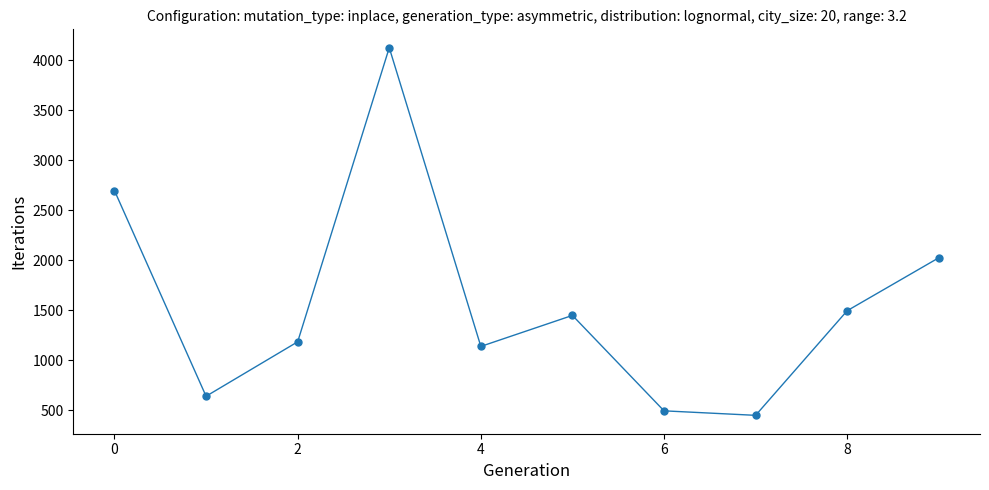

Reading left to right, list all the values displayed in this chart.

2695	640	1184	4124	1138	1448	494	449	1495	2024